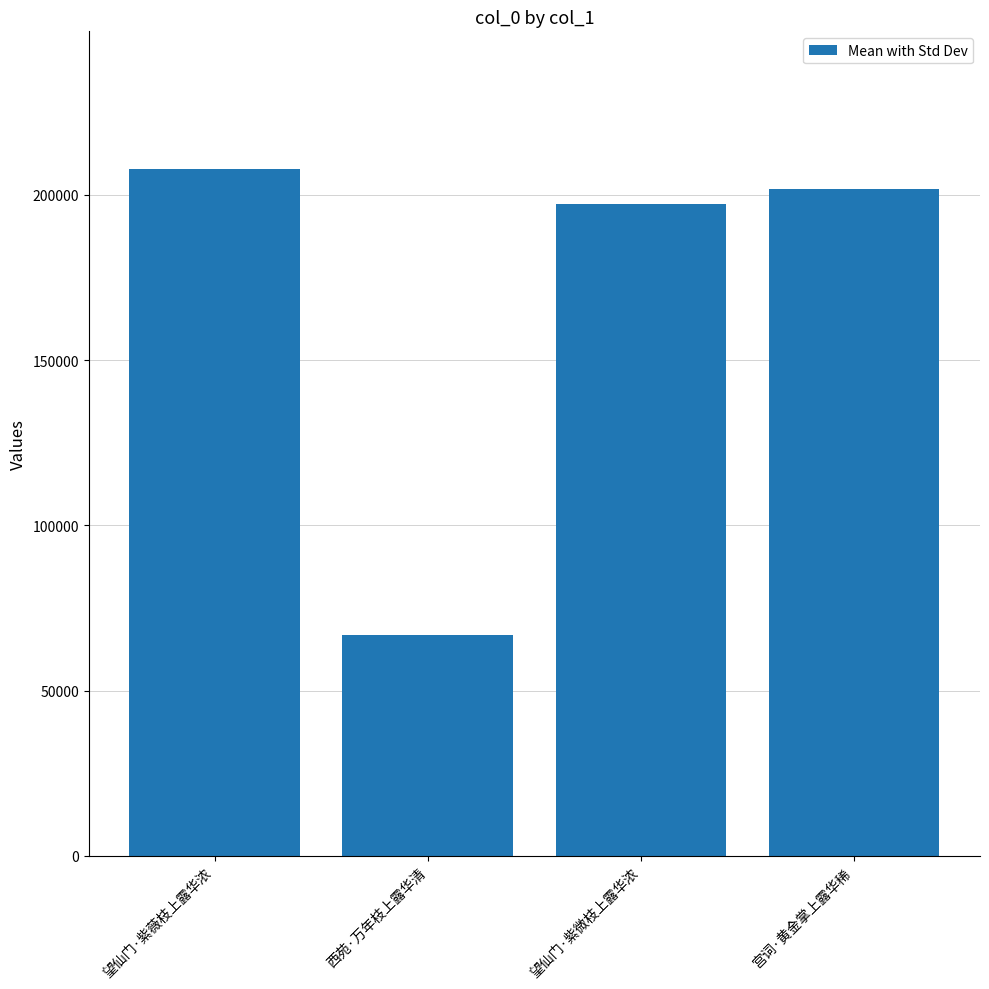

Is it true that the value at 西苑·万年枝上露华清 is 66735?

True